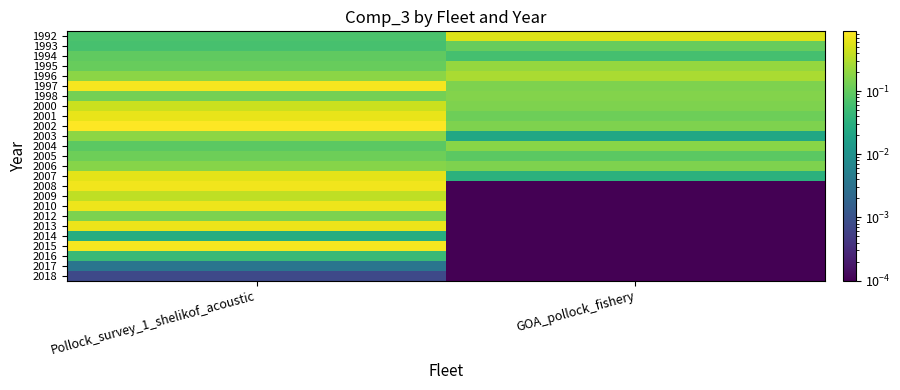

How many categories are shown in the chart?

2